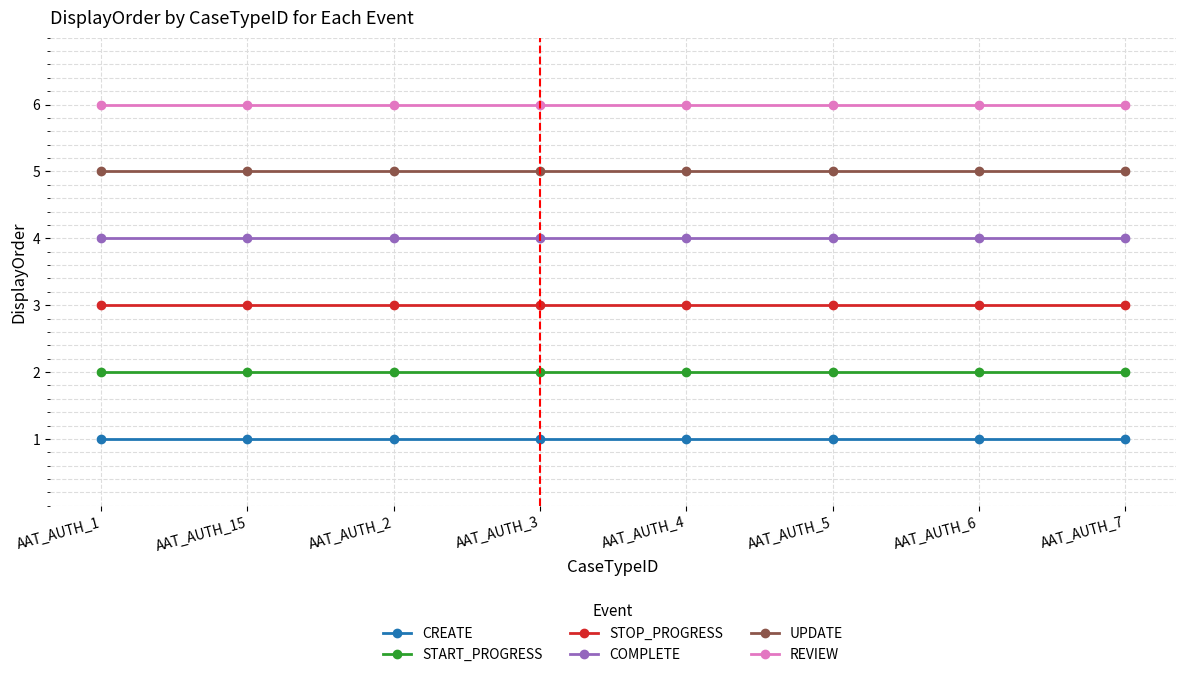

The UPDATE series shows 7 at AAT_AUTH_5. True or false?

False